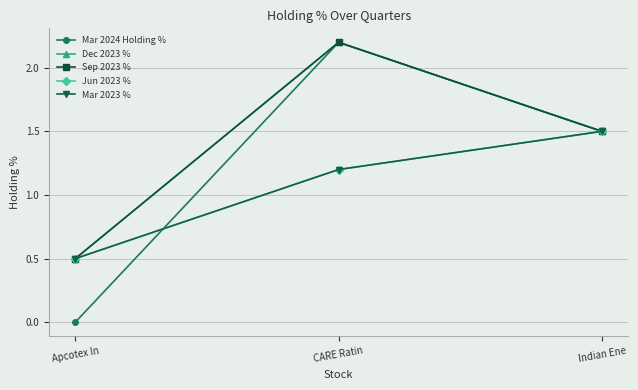

At how many categories does at least one series exceed 0?

3